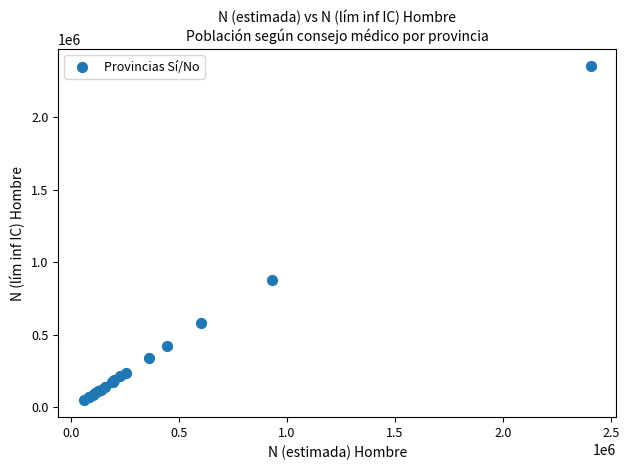

What Y value in the scatter plot is closest to 1199585?

876226